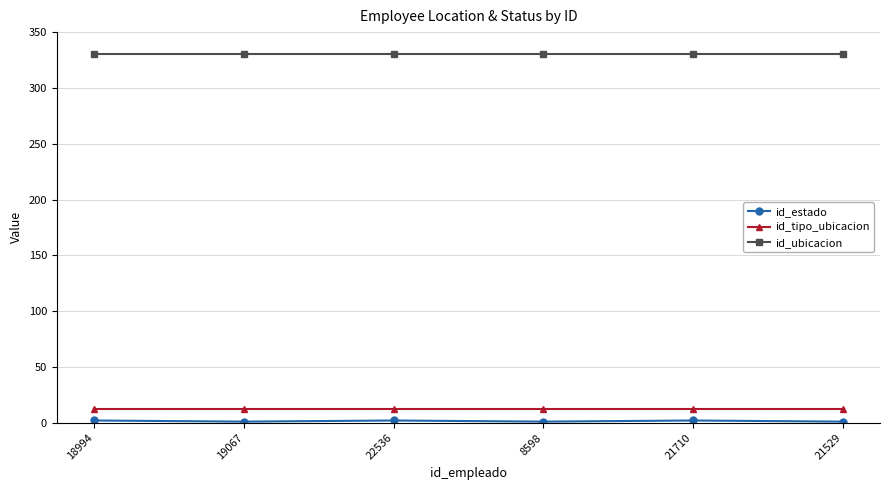

Is the value of id_ubicacion at 22536 greater than the value of id_tipo_ubicacion at 21529?

Yes